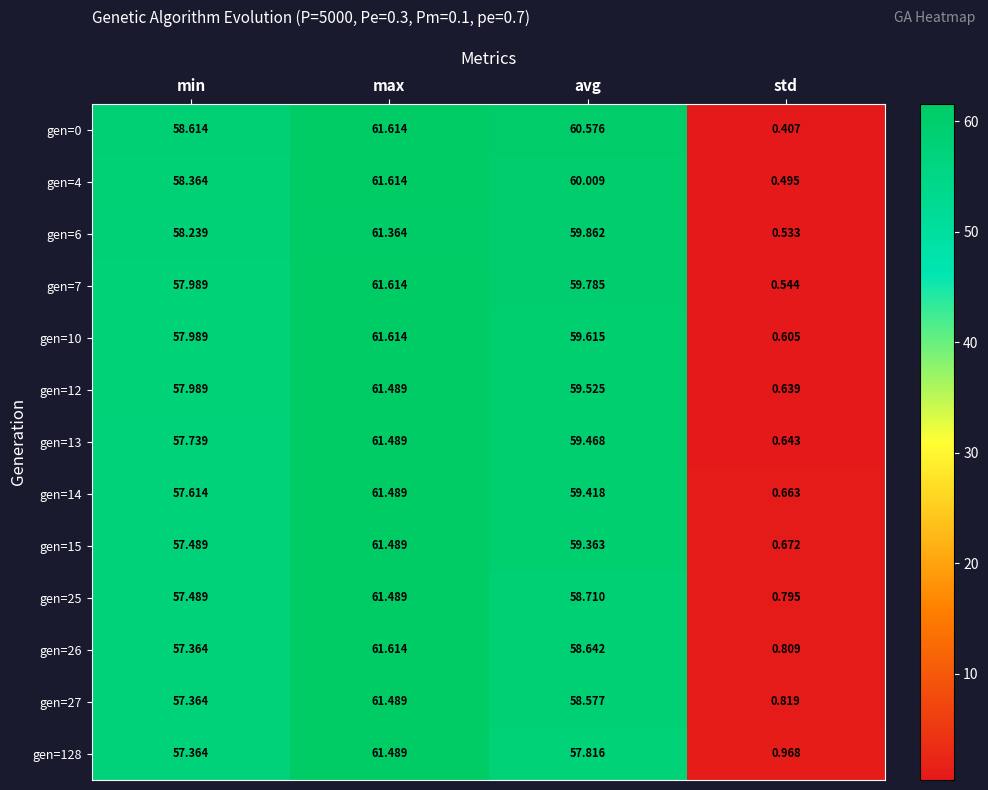

List the labels in order of gen=0 value, smallest first.

std, min, avg, max